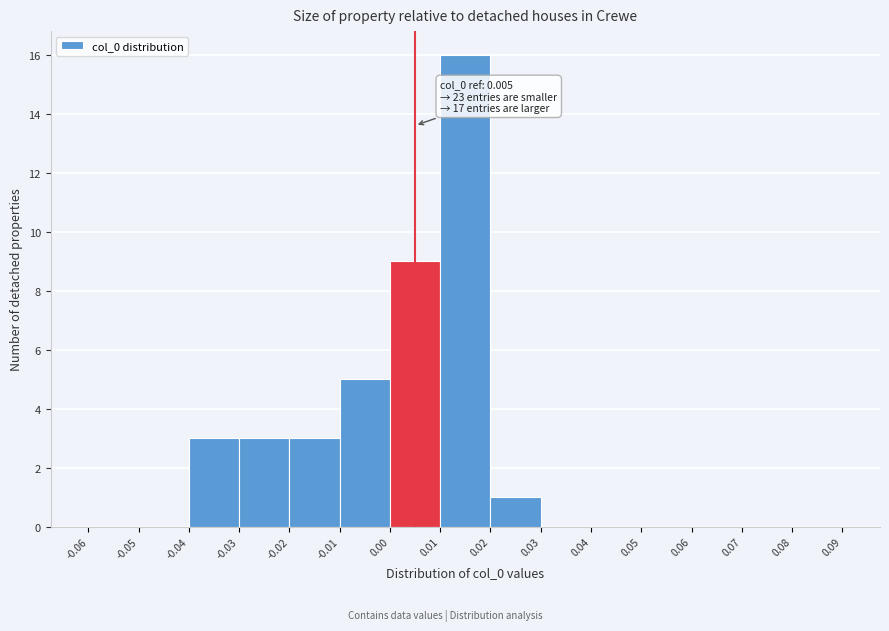

Which range on the x-axis has the tallest bar?

0.01 to 0.02